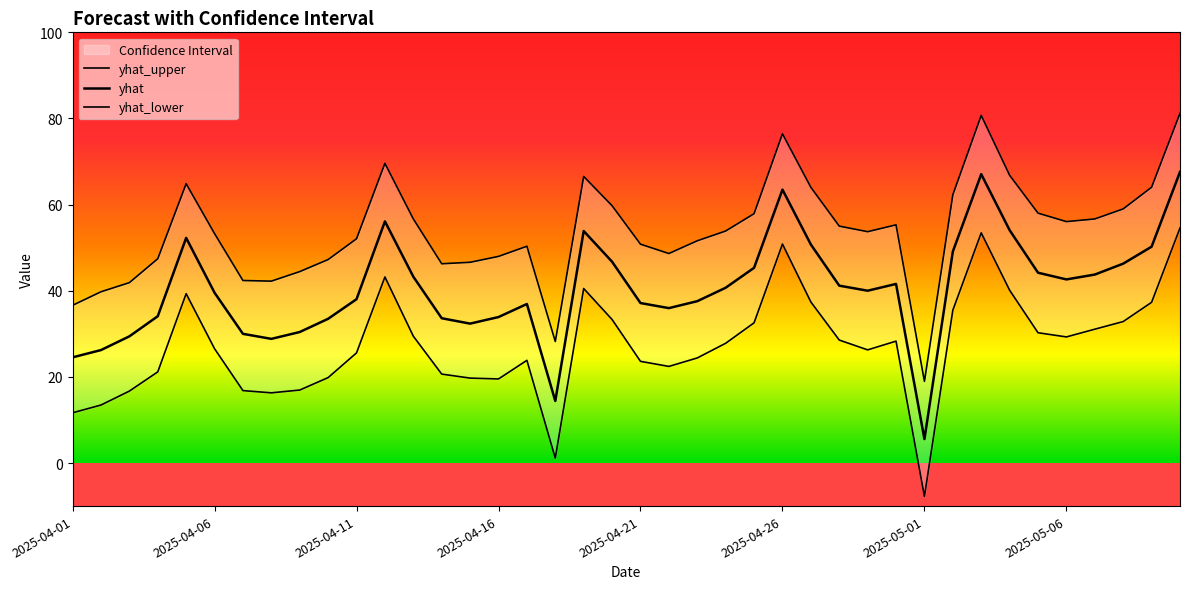

What is the smallest value displayed?

-7.7